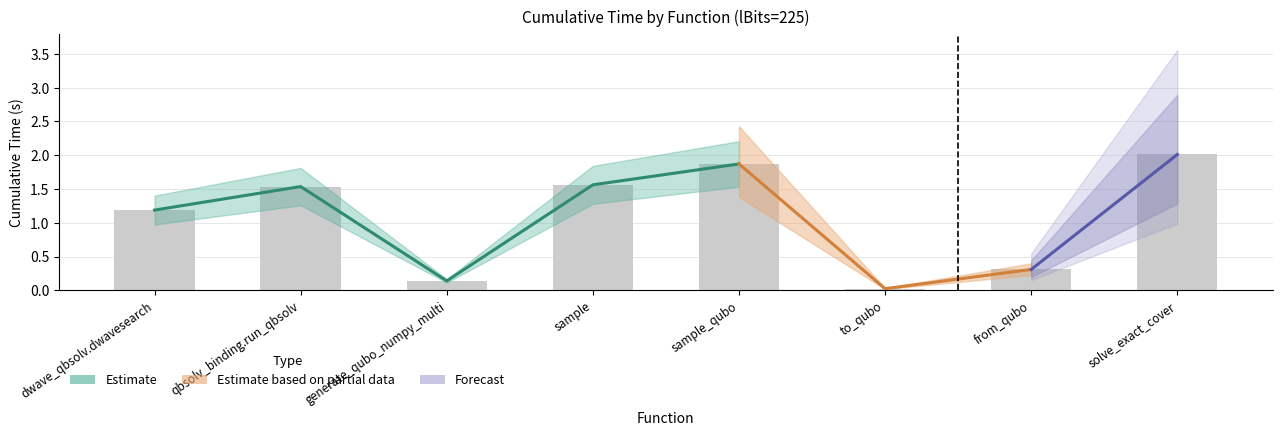

What is the difference between the maximum and minimum values?

2.0